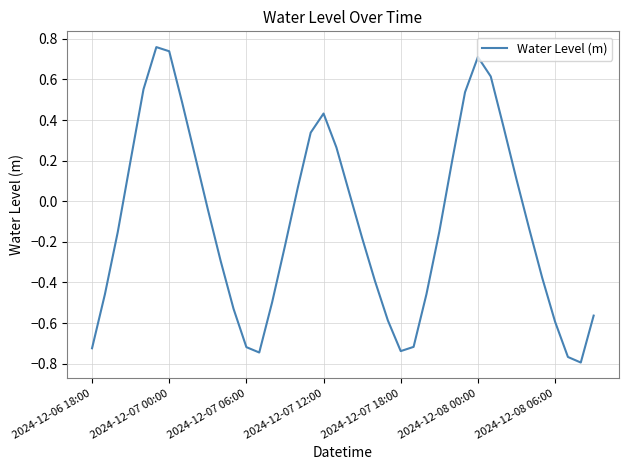

How many lines are shown in the chart?

1